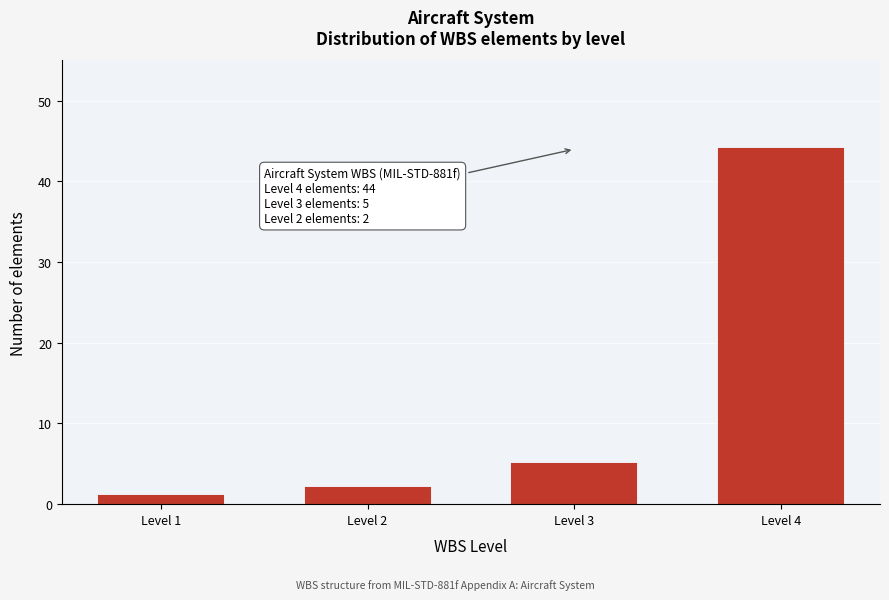

Reading left to right, what are all the values shown in this chart?

Level 1=1	Level 2=2	Level 3=5	Level 4=44